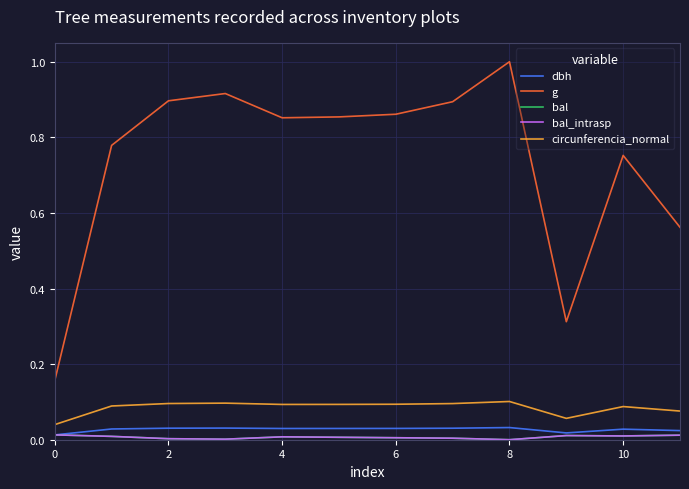

What is the highest value of the g series?

1.0